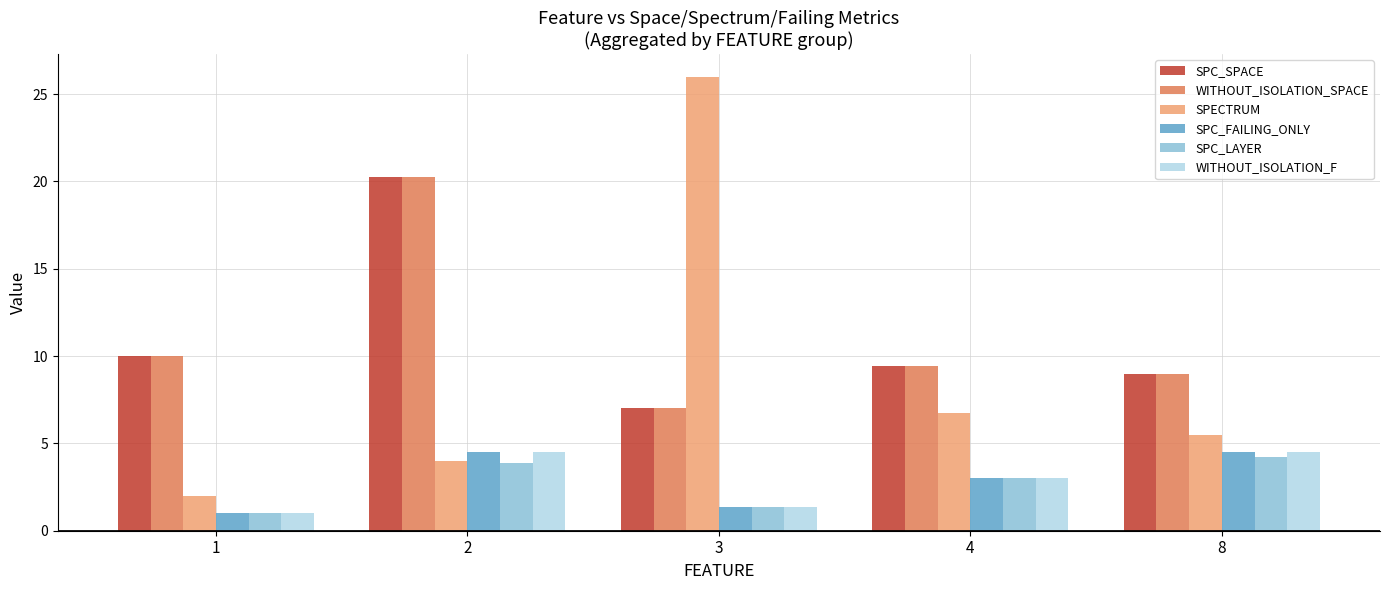

At which category does the chart reach its minimum across all series?

1